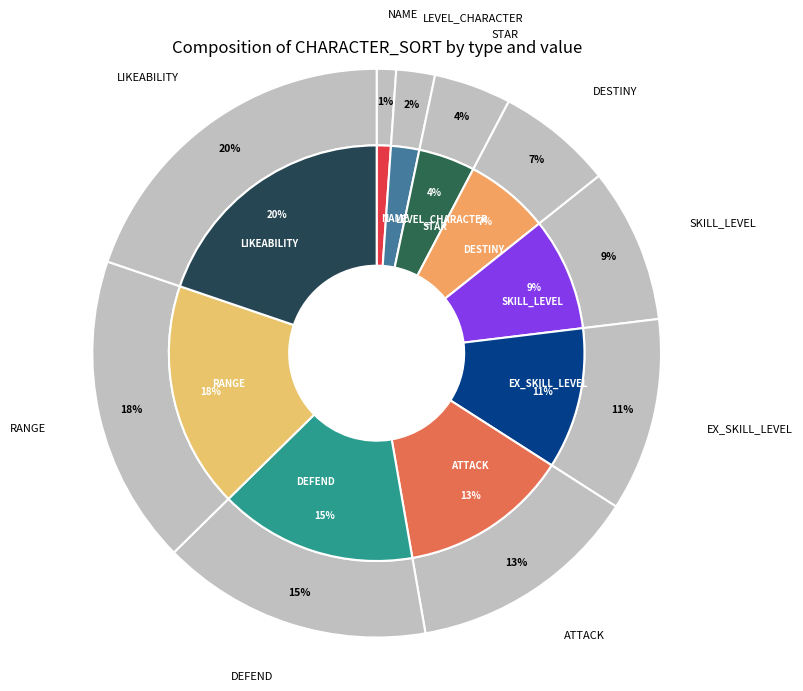

Rank the categories by value from lowest to highest.

NAME, LEVEL_CHARACTER, STAR, DESTINY, SKILL_LEVEL, EX_SKILL_LEVEL, ATTACK, DEFEND, RANGE, LIKEABILITY